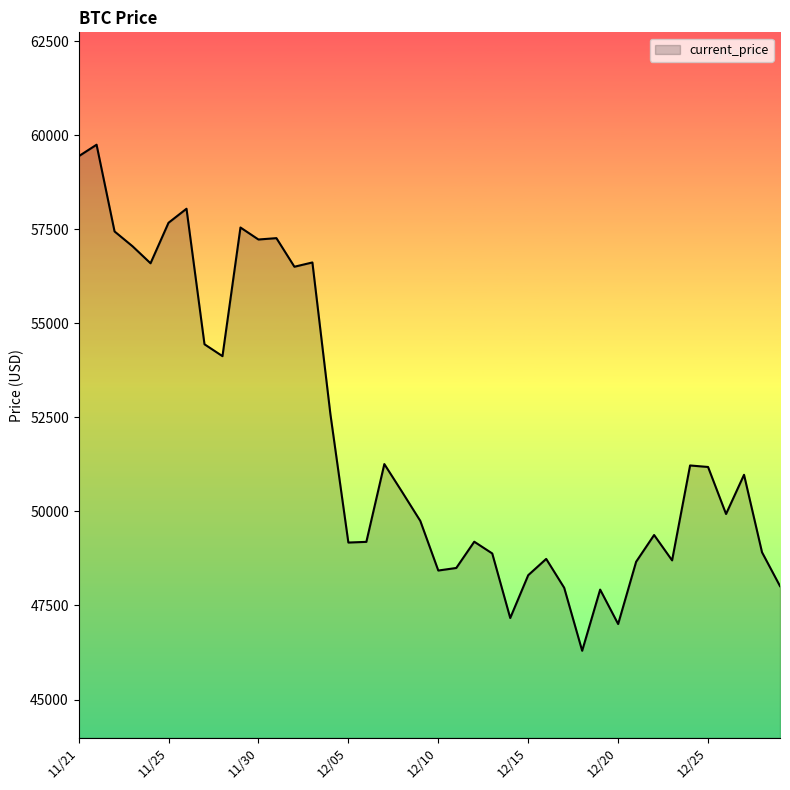

What is the maximum value shown in the chart?

59749